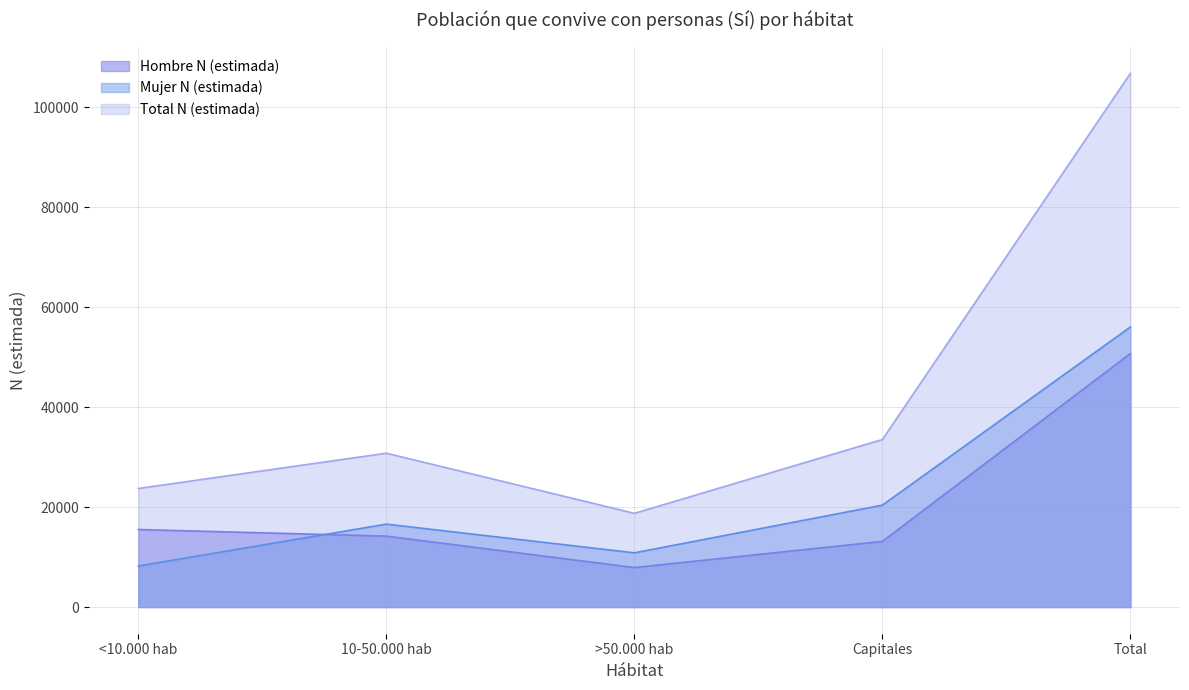

What is the difference between the Total N (estimada) values at Total and Capitales?

73221